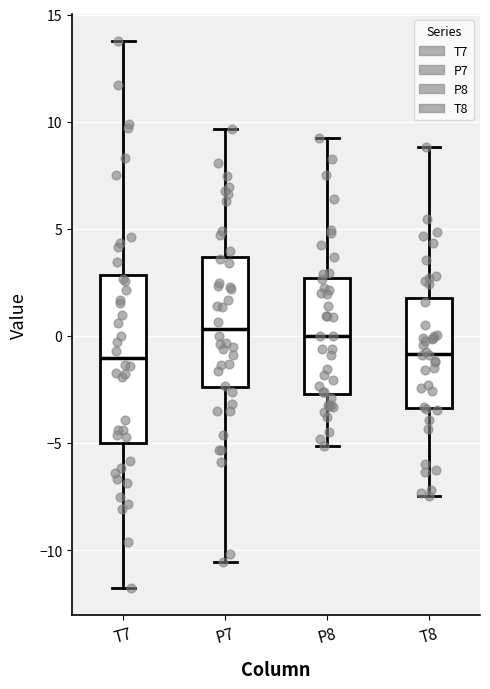

Which box is the tallest, from its lower edge to its upper edge?

T7